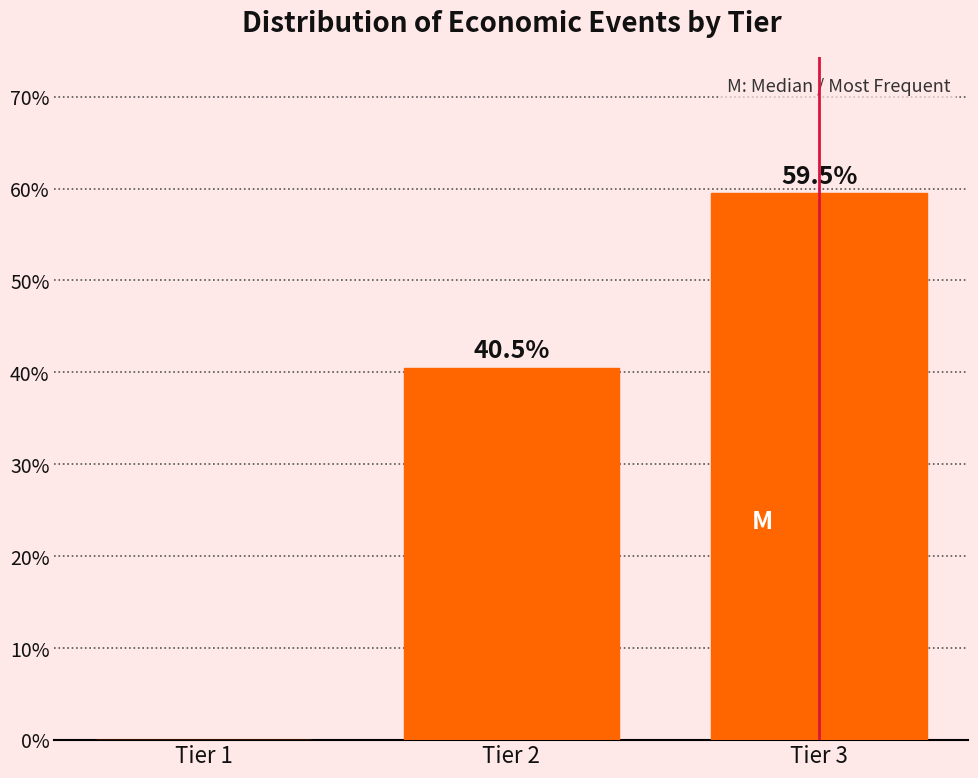

Reading left to right, extract all data points from this chart.

Tier 1=0.0	Tier 2=40.5	Tier 3=59.5